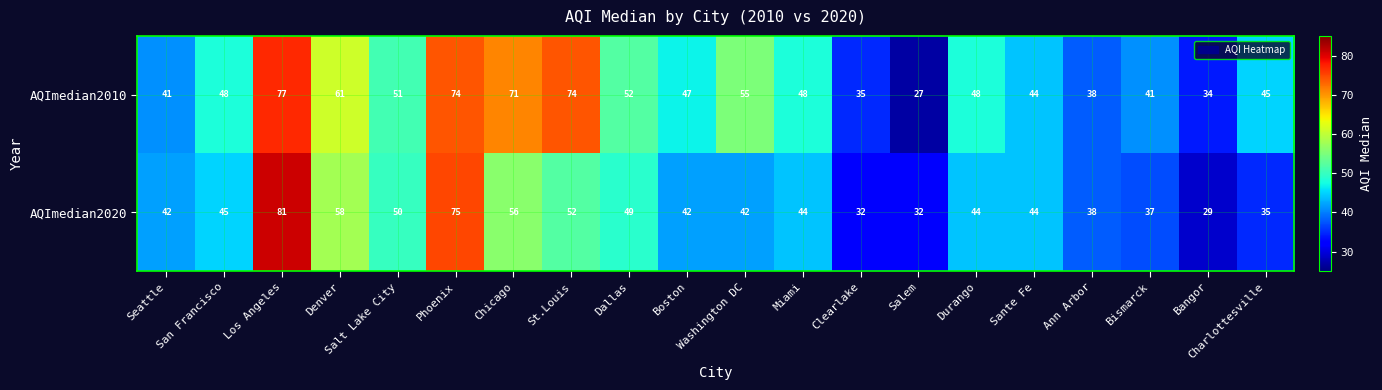

The value of AQImedian2010 at Washington DC is 75. True or false?

False